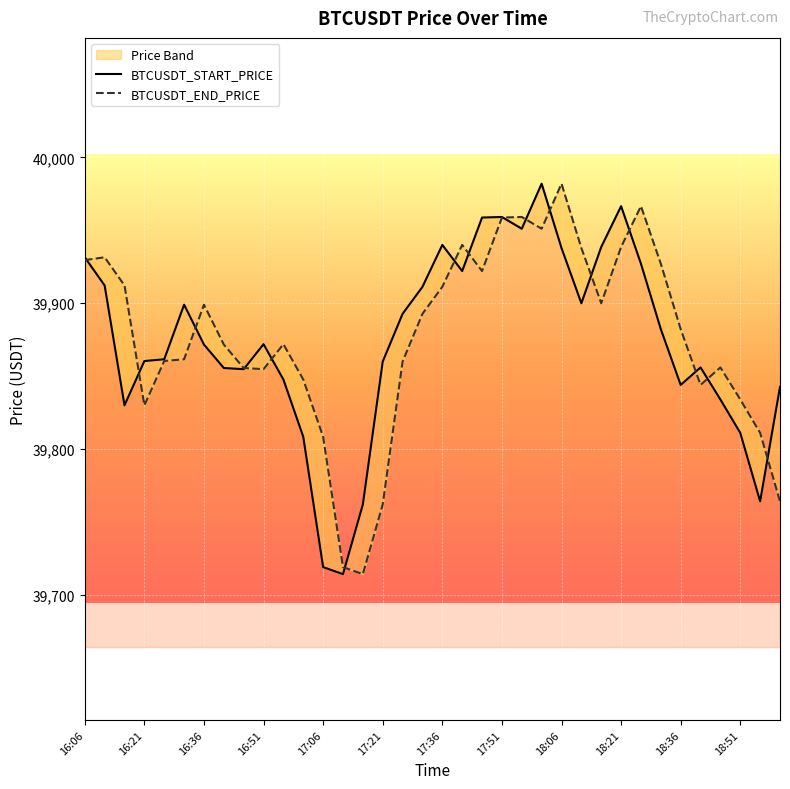

What is the label of the 15th point from the right?

17:51